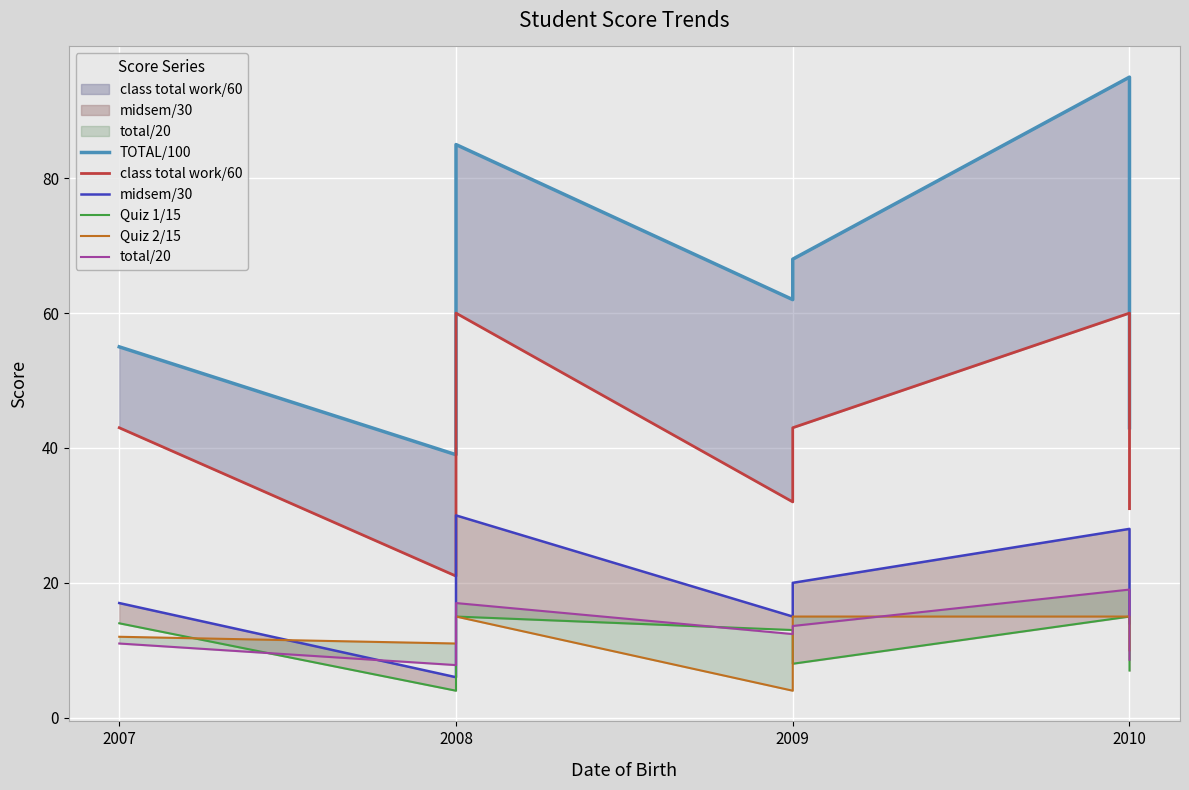

True or false: midsem/30 has more than 0 points higher than both neighbors.

True